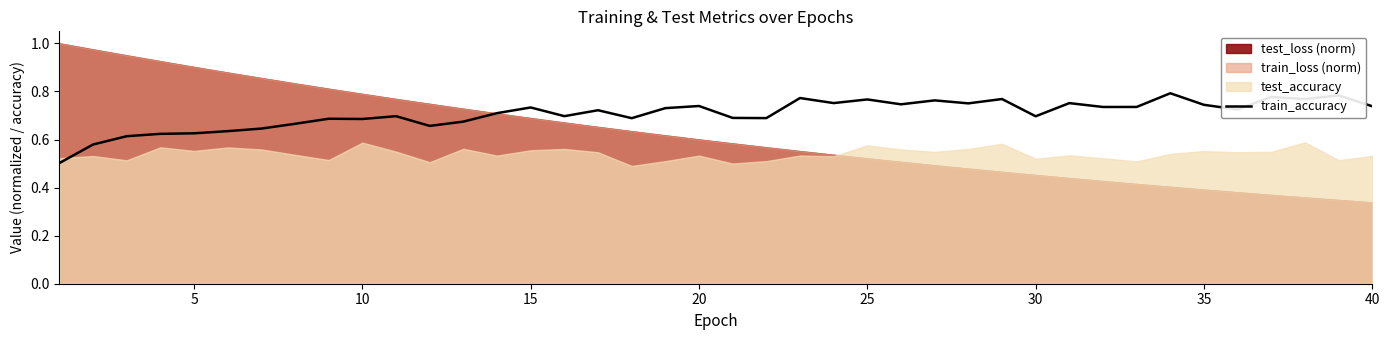

The value of train_accuracy at 40 is 1.2. True or false?

False